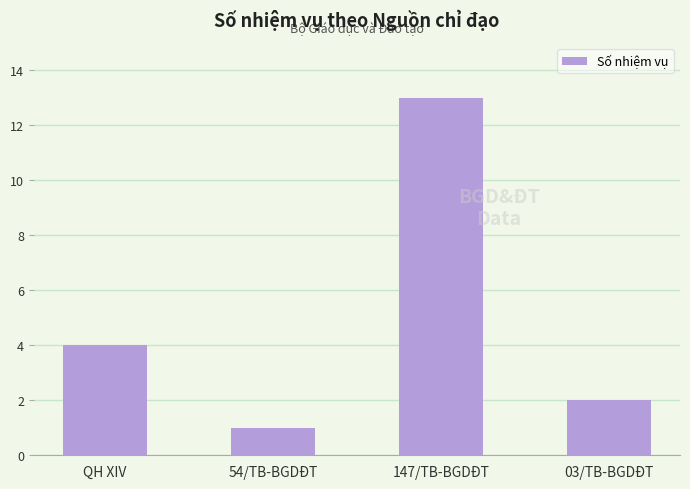

Reading left to right, transcribe all the data shown in this chart.

QH XIV=4	54/TB-BGDĐT=1	147/TB-BGDĐT=13	03/TB-BGDĐT=2